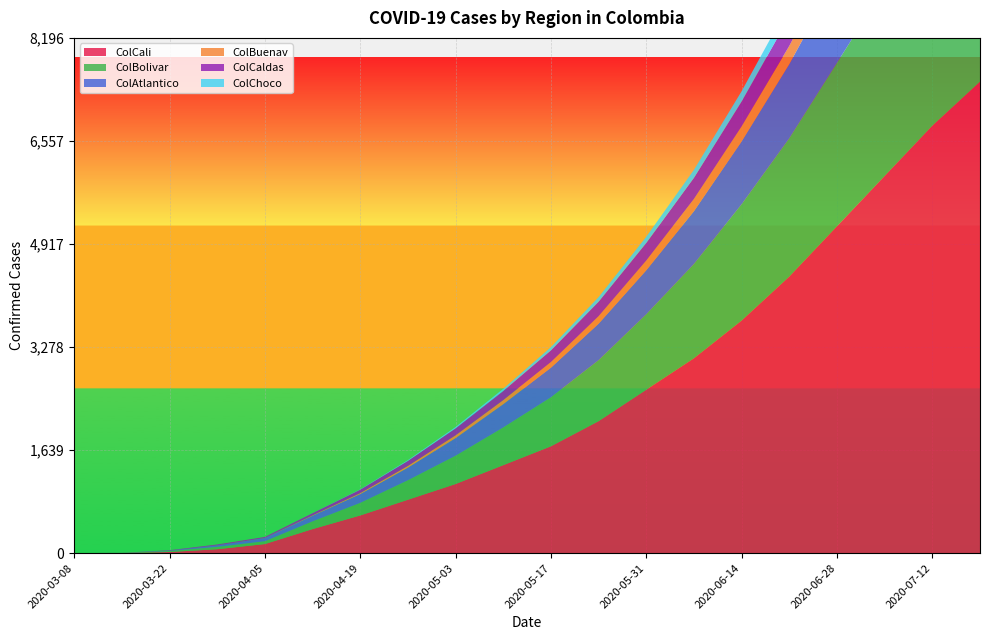

Reading left to right, transcribe all the data shown in this chart.

ColCali: 2020-03-08=0	2020-03-15=1	2020-03-22=19	2020-03-29=63	2020-04-05=145	2020-04-12=383	2020-04-19=600	2020-04-26=850	2020-05-03=1100	2020-05-10=1400	2020-05-17=1700	2020-05-24=2100	2020-05-31=2600	2020-06-07=3100	2020-06-14=3700	2020-06-21=4400	2020-06-28=5200	2020-07-05=6000	2020-07-12=6800	2020-07-19=7500
ColBolivar: 2020-03-08=0	2020-03-15=3	2020-03-22=15	2020-03-29=37	2020-04-05=45	2020-04-12=123	2020-04-19=200	2020-04-26=310	2020-05-03=450	2020-05-10=600	2020-05-17=780	2020-05-24=970	2020-05-31=1200	2020-06-07=1500	2020-06-14=1850	2020-06-21=2200	2020-06-28=2600	2020-07-05=3000	2020-07-12=3400	2020-07-19=3800
ColAtlantico: 2020-03-08=0	2020-03-15=0	2020-03-22=7	2020-03-29=24	2020-04-05=51	2020-04-12=89	2020-04-19=140	2020-04-26=200	2020-05-03=280	2020-05-10=370	2020-05-17=470	2020-05-24=580	2020-05-31=700	2020-06-07=840	2020-06-14=1000	2020-06-21=1180	2020-06-28=1370	2020-07-05=1560	2020-07-12=1750	2020-07-19=1940
ColBuenav: 2020-03-08=0	2020-03-15=0	2020-03-22=0	2020-03-29=0	2020-04-05=1	2020-04-12=7	2020-04-19=15	2020-04-26=28	2020-05-03=45	2020-05-10=65	2020-05-17=90	2020-05-24=120	2020-05-31=155	2020-06-07=195	2020-06-14=240	2020-06-21=290	2020-06-28=345	2020-07-05=400	2020-07-12=455	2020-07-19=510
ColCaldas: 2020-03-08=1	2020-03-15=1	2020-03-22=6	2020-03-29=14	2020-04-05=16	2020-04-12=34	2020-04-19=55	2020-04-26=80	2020-05-03=110	2020-05-10=145	2020-05-17=185	2020-05-24=230	2020-05-31=280	2020-06-07=335	2020-06-14=395	2020-06-21=460	2020-06-28=530	2020-07-05=600	2020-07-12=670	2020-07-19=740
ColChoco: 2020-03-08=0	2020-03-15=0	2020-03-22=0	2020-03-29=0	2020-04-05=0	2020-04-12=1	2020-04-19=5	2020-04-26=12	2020-05-03=22	2020-05-10=35	2020-05-17=52	2020-05-24=73	2020-05-31=98	2020-06-07=128	2020-06-14=163	2020-06-21=203	2020-06-28=248	2020-07-05=298	2020-07-12=353	2020-07-19=413